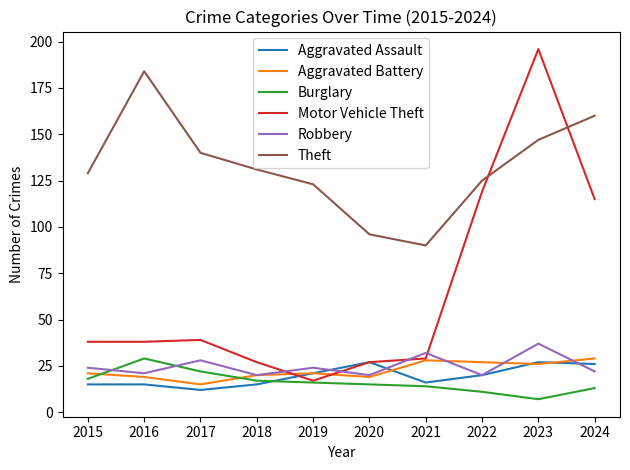

Where do Robbery and Motor Vehicle Theft first cross each other?

2018 and 2019